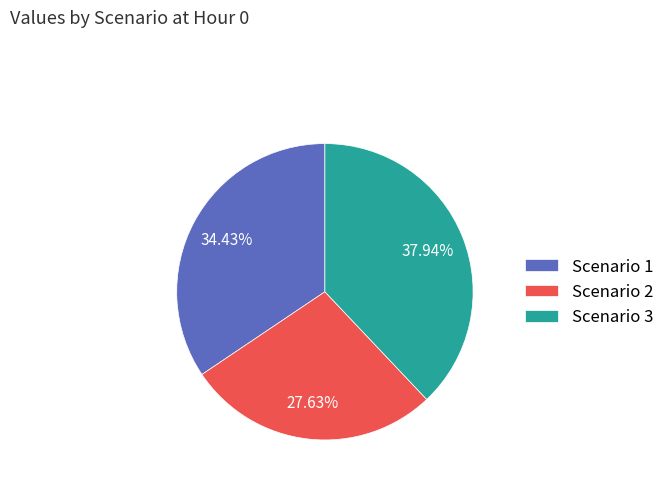

What is the ratio of the value at Scenario 1 to the value at Scenario 2?

1.2